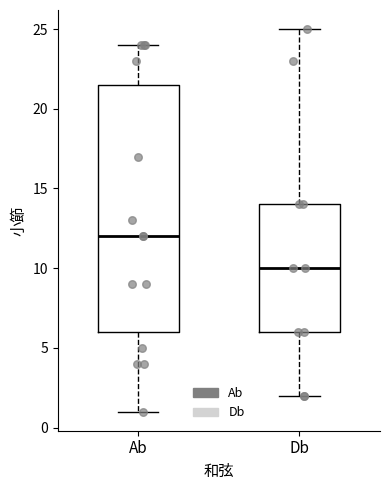

Reading left to right, transcribe this box plot: for each box, give where its median line is, the range the box spans, and where its two whiskers end, as read against the y-axis. The values are not printed on the chart, so give them approximately, as read against the axis.

Ab: median 12.0, box 6.0 to 21.5, whiskers 1.0 to 24.0
Db: median 10.0, box 6.0 to 14.0, whiskers 2.0 to 25.0